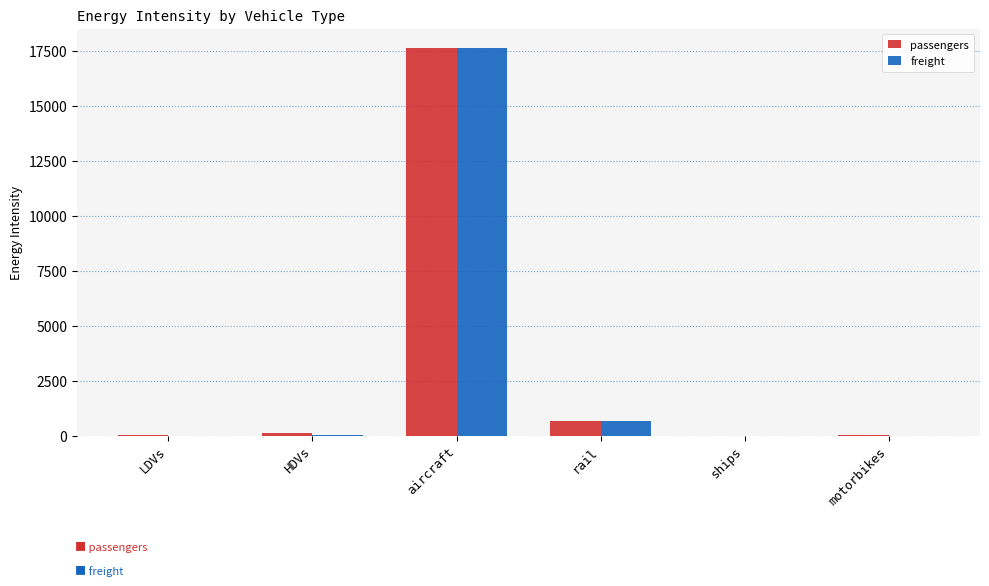

Which has a higher value, motorbikes or rail?

rail